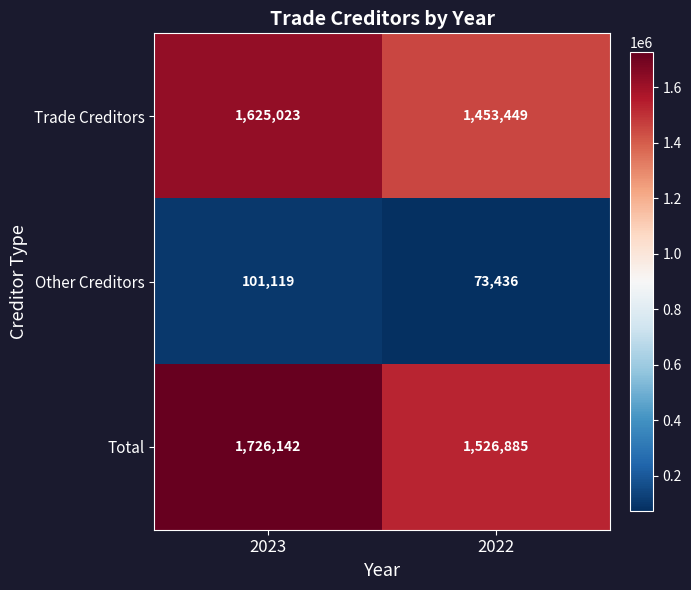

Reading left to right, what are all the values shown in this chart?

Trade Creditors: 1625023	1453449
Other Creditors: 101119	73436
Total: 1726142	1526885